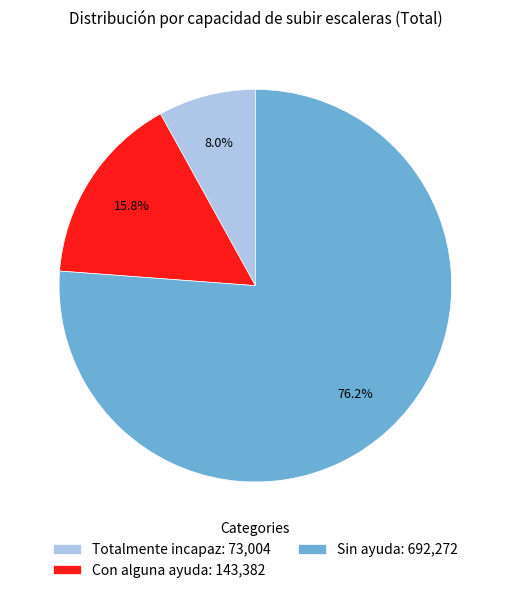

Between Totalmente incapaz and Con alguna ayuda, which is larger?

Con alguna ayuda